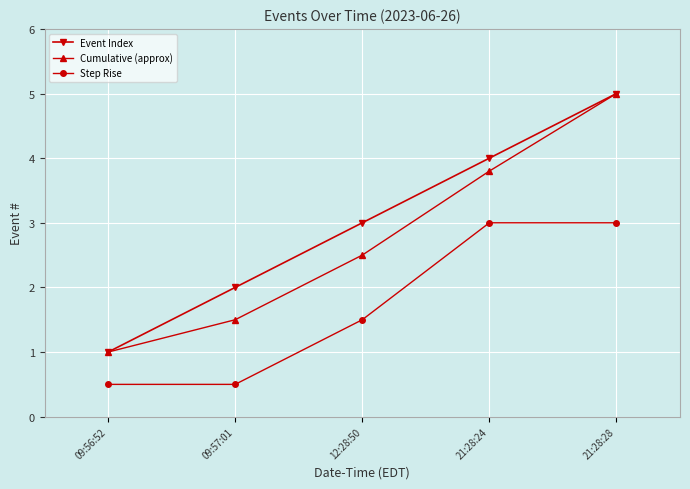

How many values in the Step Rise series are below 1?

2